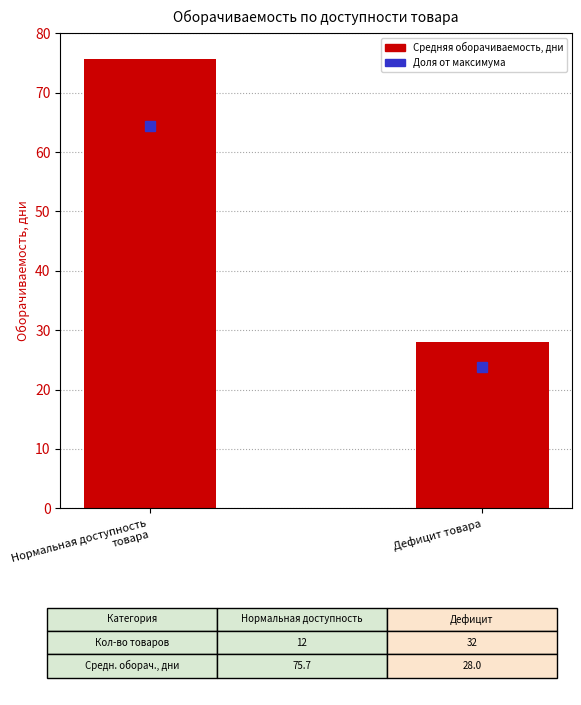

Reading left to right, extract all data points from this chart.

Нормальная доступность
товара=75.7	Дефицит товара=28.0